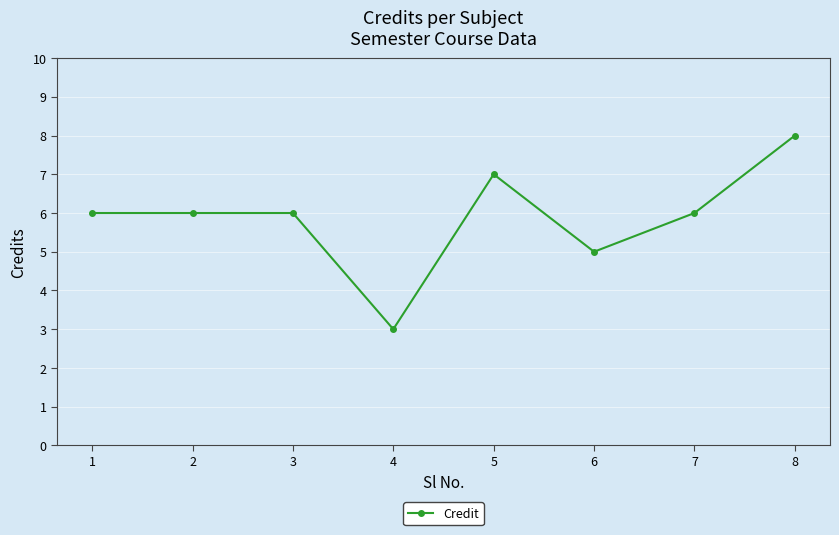

Is it true that the value at 2 is 6?

True